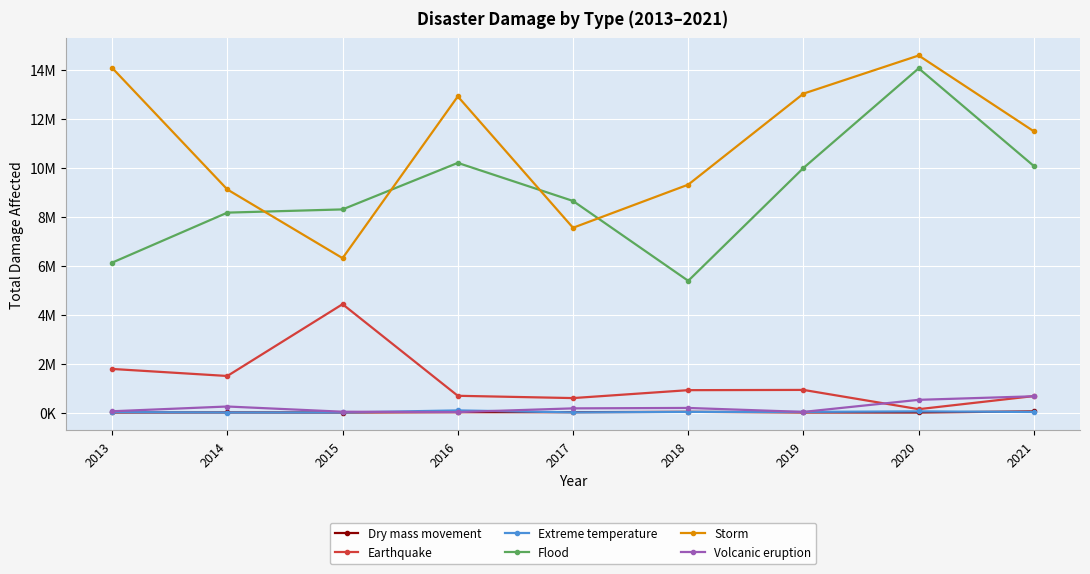

What are all the series names shown in the legend?

Dry mass movement, Earthquake, Extreme temperature, Flood, Storm, Volcanic eruption